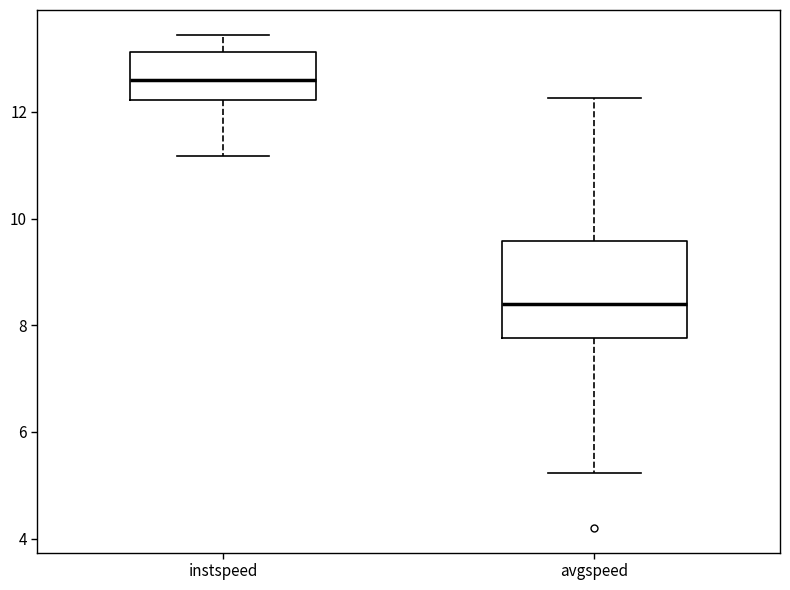

Which box is the tallest, from its lower edge to its upper edge?

avgspeed